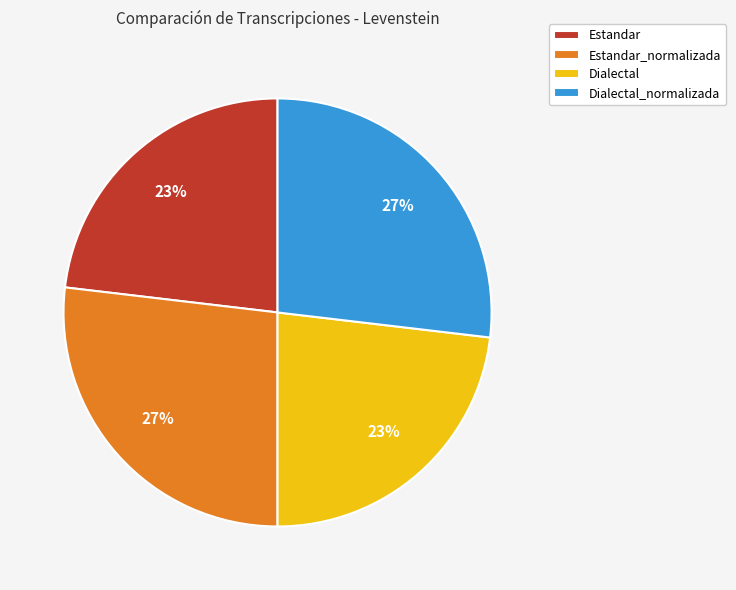

To the nearest percent, what is the difference between the largest and smallest slice percentages?

4%